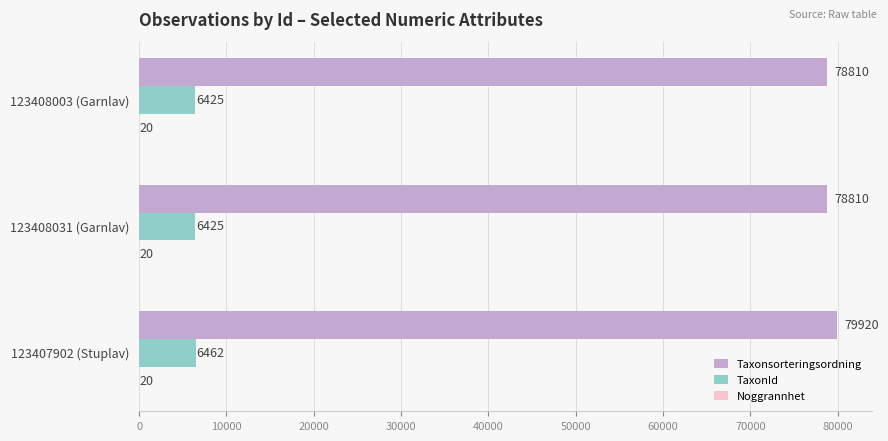

What is the total value across all series at 123408031 (Garnlav)?

85255